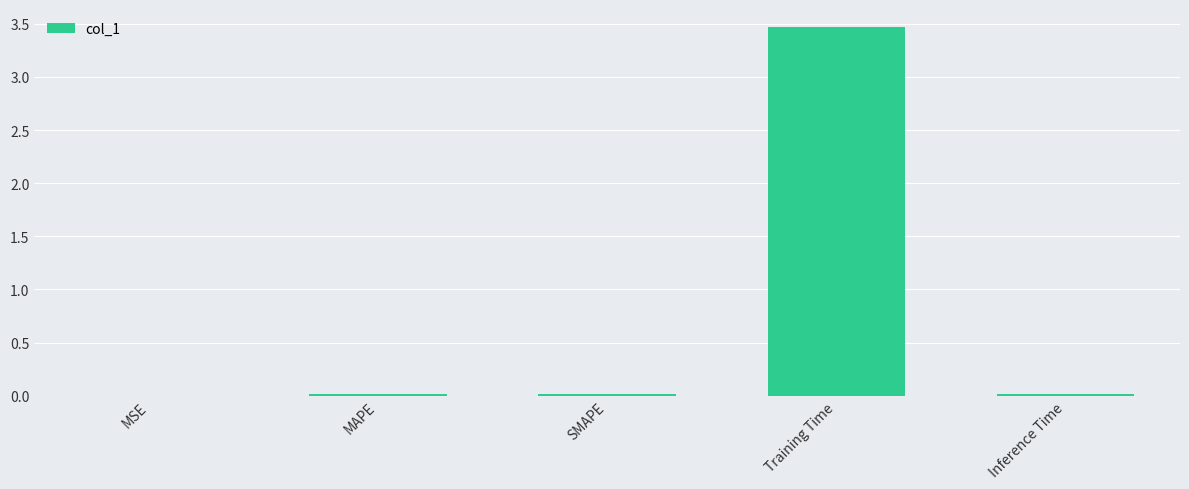

What is the sum of all values?

3.5